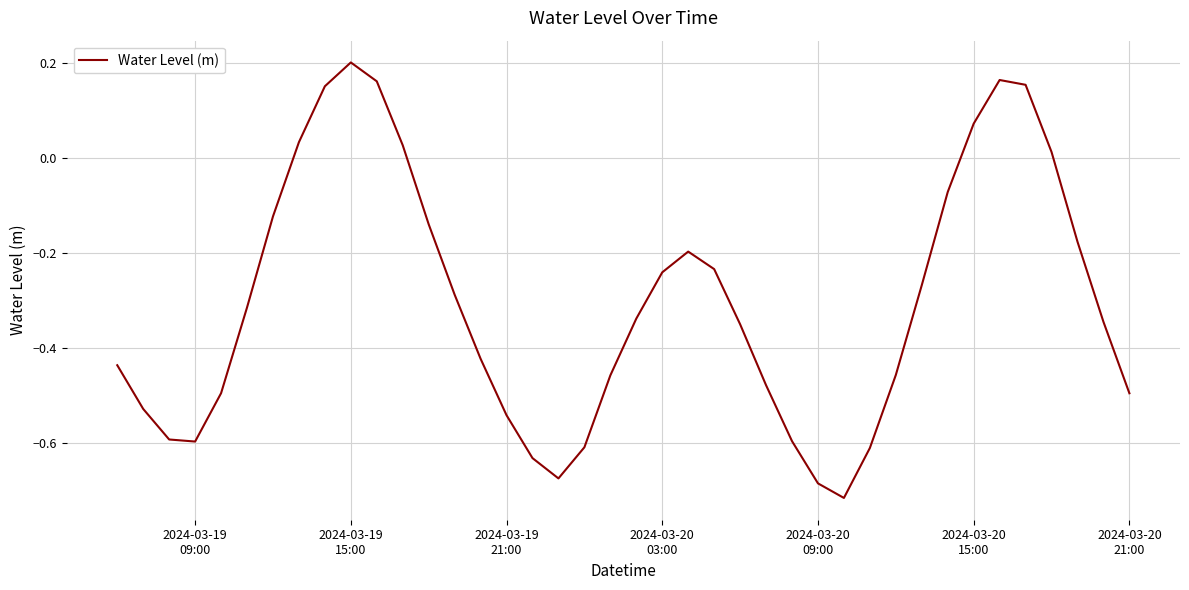

What is the difference between the maximum and minimum values?

0.9